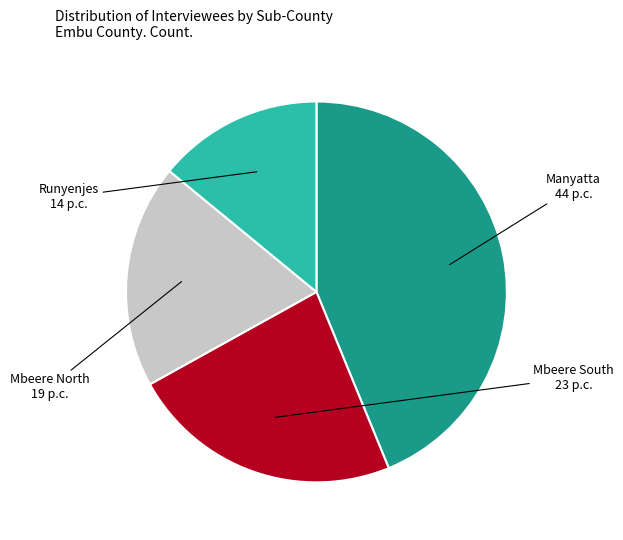

Is it true that Mbeere North is 19% of the pie?

True